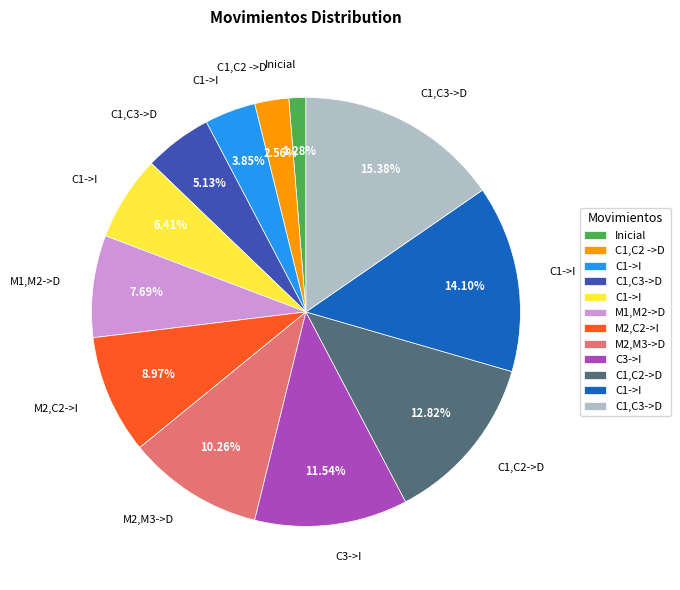

To the nearest percent, what is the difference between the largest and smallest slice percentages?

14%